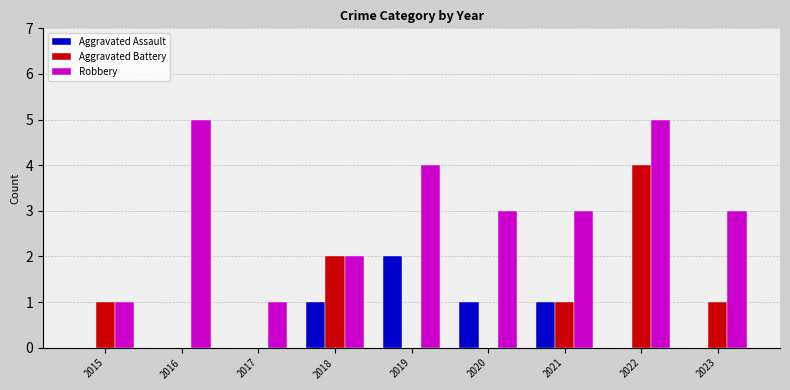

The Aggravated Battery series shows 2 at 2017. True or false?

False